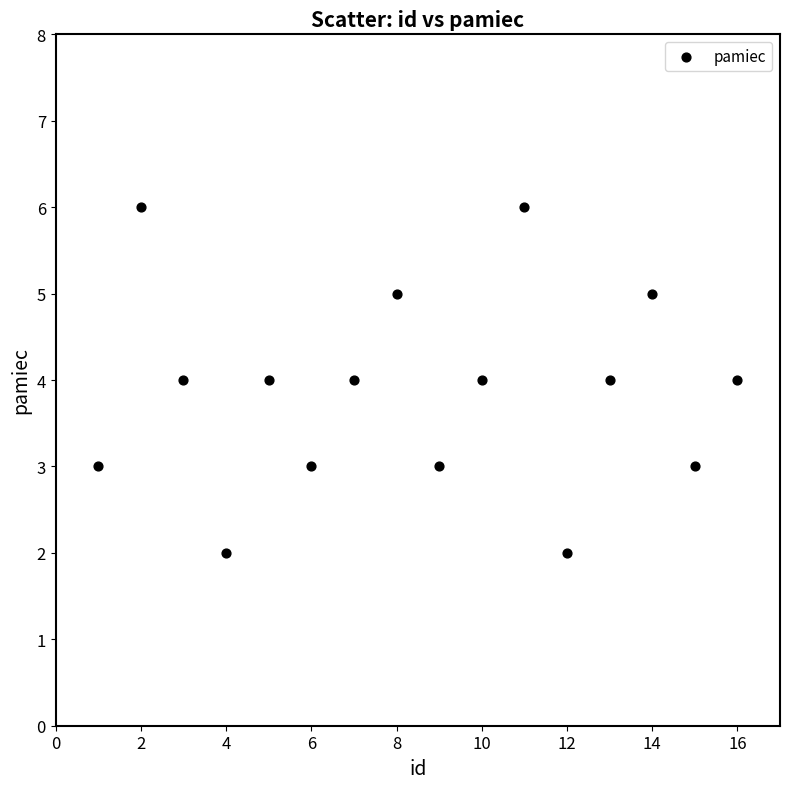

What is the range of Y values (max minus min)?

4